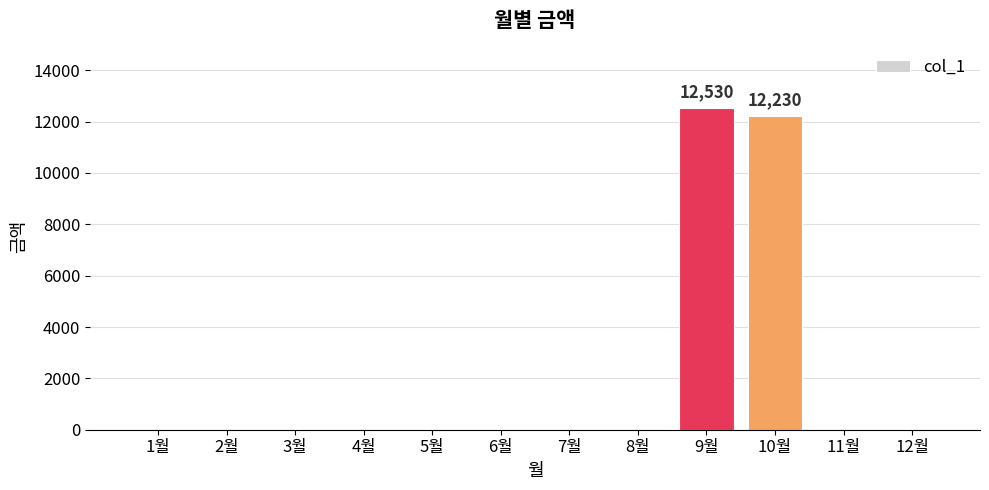

What is the sum of all values?

24760